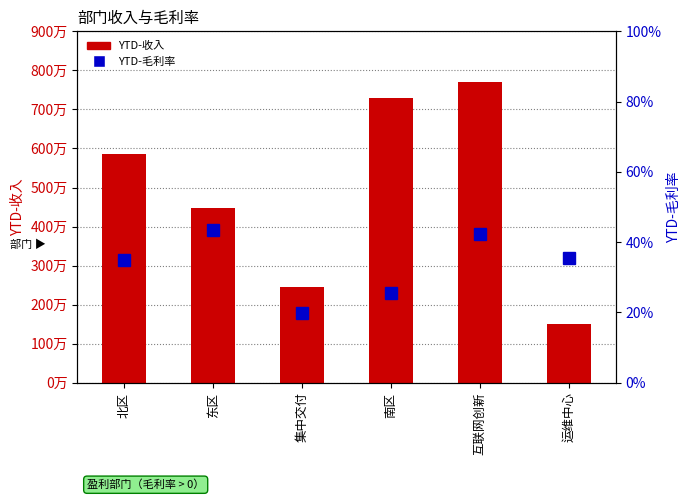

Which series has the largest total across all categories?

YTD-收入